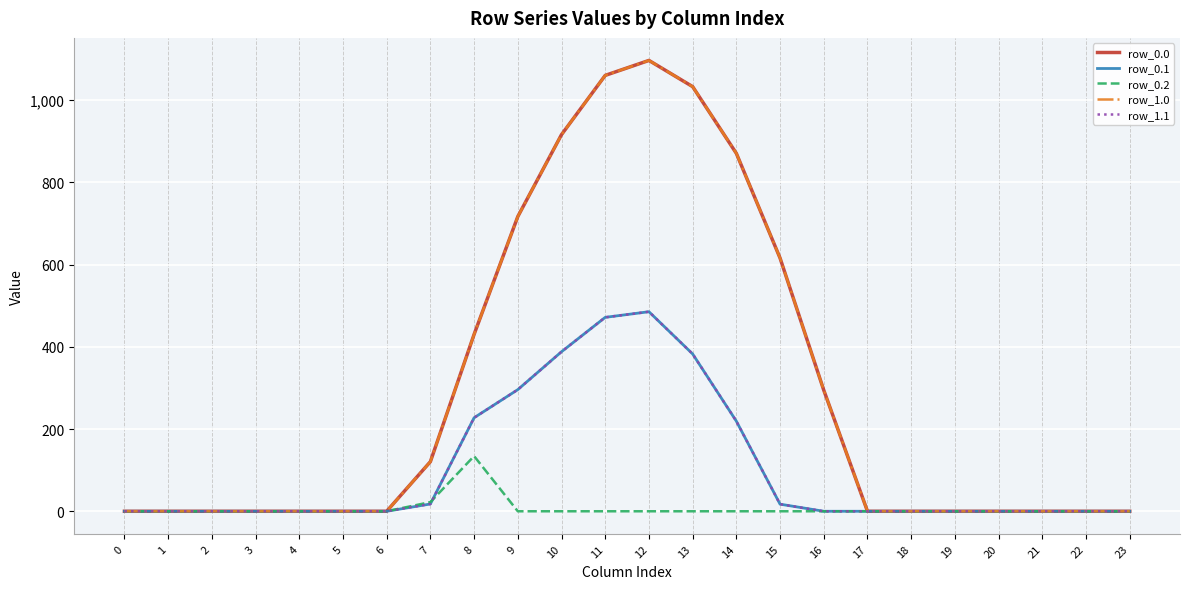

What are all the series names shown in the legend?

row_0.0, row_0.1, row_0.2, row_1.0, row_1.1